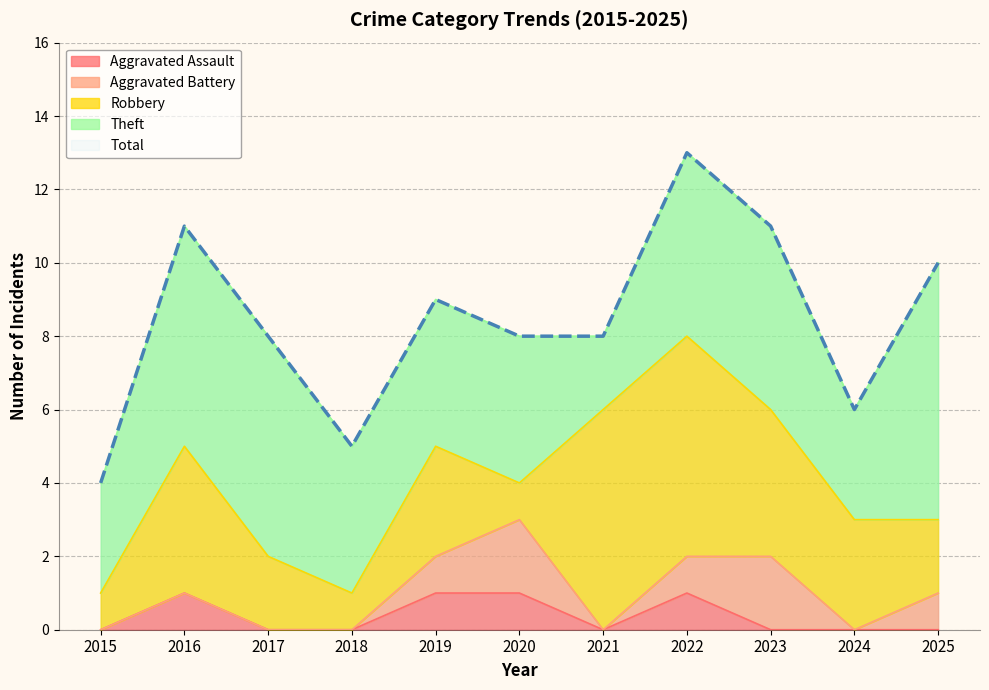

What is the difference between the Theft values at 2018 and 2023?

1